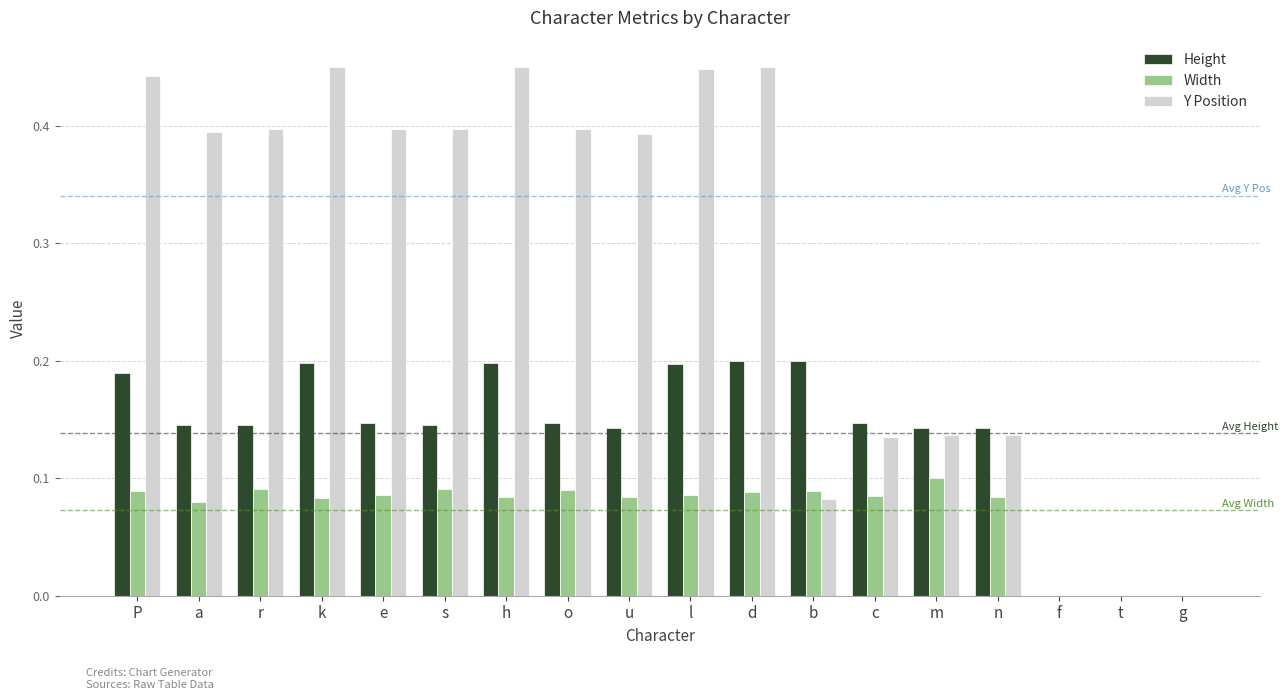

What is the sum of all Width values?

1.3